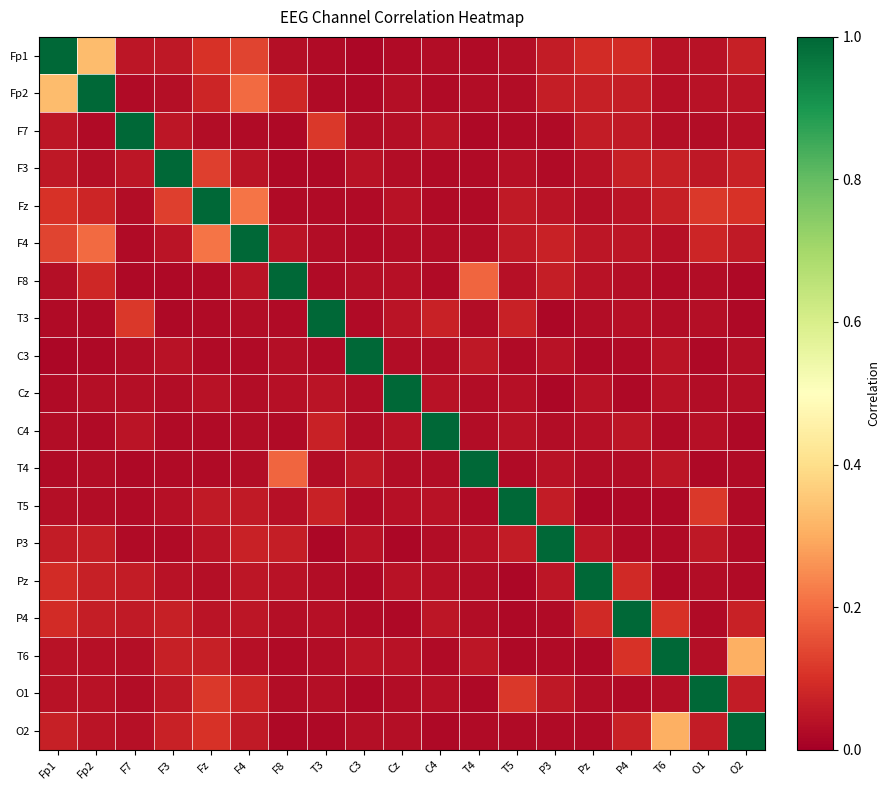

Reading right to left, list all the values displayed in this chart.

Fp1: O2=0.1	O1=0.0	T6=0.0	P4=0.1	Pz=0.1	P3=0.1	T5=0.0	T4=0.0	C4=0.0	Cz=0.0	C3=0.0	T3=0.0	F8=0.0	F4=0.1	Fz=0.1	F3=0.1	F7=0.0	Fp2=0.3	Fp1=1.0
Fp2: O2=0.0	O1=0.0	T6=0.0	P4=0.1	Pz=0.1	P3=0.1	T5=0.0	T4=0.0	C4=0.0	Cz=0.0	C3=0.0	T3=0.0	F8=0.1	F4=0.2	Fz=0.1	F3=0.0	F7=0.0	Fp2=1.0	Fp1=0.3
F7: O2=0.0	O1=0.0	T6=0.0	P4=0.1	Pz=0.1	P3=0.0	T5=0.0	T4=0.0	C4=0.0	Cz=0.0	C3=0.0	T3=0.1	F8=0.0	F4=0.0	Fz=0.0	F3=0.1	F7=1.0	Fp2=0.0	Fp1=0.0
F3: O2=0.1	O1=0.1	T6=0.1	P4=0.1	Pz=0.0	P3=0.0	T5=0.0	T4=0.0	C4=0.0	Cz=0.0	C3=0.0	T3=0.0	F8=0.0	F4=0.0	Fz=0.1	F3=1.0	F7=0.1	Fp2=0.0	Fp1=0.1
Fz: O2=0.1	O1=0.1	T6=0.1	P4=0.0	Pz=0.0	P3=0.0	T5=0.1	T4=0.0	C4=0.0	Cz=0.0	C3=0.0	T3=0.0	F8=0.0	F4=0.2	Fz=1.0	F3=0.1	F7=0.0	Fp2=0.1	Fp1=0.1
F4: O2=0.1	O1=0.1	T6=0.0	P4=0.0	Pz=0.0	P3=0.1	T5=0.1	T4=0.0	C4=0.0	Cz=0.0	C3=0.0	T3=0.0	F8=0.0	F4=1.0	Fz=0.2	F3=0.0	F7=0.0	Fp2=0.2	Fp1=0.1
F8: O2=0.0	O1=0.0	T6=0.0	P4=0.0	Pz=0.0	P3=0.1	T5=0.0	T4=0.2	C4=0.0	Cz=0.0	C3=0.0	T3=0.0	F8=1.0	F4=0.0	Fz=0.0	F3=0.0	F7=0.0	Fp2=0.1	Fp1=0.0
T3: O2=0.0	O1=0.0	T6=0.0	P4=0.0	Pz=0.0	P3=0.0	T5=0.1	T4=0.0	C4=0.1	Cz=0.0	C3=0.0	T3=1.0	F8=0.0	F4=0.0	Fz=0.0	F3=0.0	F7=0.1	Fp2=0.0	Fp1=0.0
C3: O2=0.0	O1=0.0	T6=0.0	P4=0.0	Pz=0.0	P3=0.0	T5=0.0	T4=0.1	C4=0.0	Cz=0.0	C3=1.0	T3=0.0	F8=0.0	F4=0.0	Fz=0.0	F3=0.0	F7=0.0	Fp2=0.0	Fp1=0.0
Cz: O2=0.0	O1=0.0	T6=0.0	P4=0.0	Pz=0.0	P3=0.0	T5=0.0	T4=0.0	C4=0.0	Cz=1.0	C3=0.0	T3=0.0	F8=0.0	F4=0.0	Fz=0.0	F3=0.0	F7=0.0	Fp2=0.0	Fp1=0.0
C4: O2=0.0	O1=0.0	T6=0.0	P4=0.0	Pz=0.0	P3=0.0	T5=0.0	T4=0.0	C4=1.0	Cz=0.0	C3=0.0	T3=0.1	F8=0.0	F4=0.0	Fz=0.0	F3=0.0	F7=0.0	Fp2=0.0	Fp1=0.0
T4: O2=0.0	O1=0.0	T6=0.0	P4=0.0	Pz=0.0	P3=0.0	T5=0.0	T4=1.0	C4=0.0	Cz=0.0	C3=0.1	T3=0.0	F8=0.2	F4=0.0	Fz=0.0	F3=0.0	F7=0.0	Fp2=0.0	Fp1=0.0
T5: O2=0.0	O1=0.1	T6=0.0	P4=0.0	Pz=0.0	P3=0.1	T5=1.0	T4=0.0	C4=0.0	Cz=0.0	C3=0.0	T3=0.1	F8=0.0	F4=0.1	Fz=0.1	F3=0.0	F7=0.0	Fp2=0.0	Fp1=0.0
P3: O2=0.0	O1=0.1	T6=0.0	P4=0.0	Pz=0.1	P3=1.0	T5=0.1	T4=0.0	C4=0.0	Cz=0.0	C3=0.0	T3=0.0	F8=0.1	F4=0.1	Fz=0.0	F3=0.0	F7=0.0	Fp2=0.1	Fp1=0.1
Pz: O2=0.0	O1=0.0	T6=0.0	P4=0.1	Pz=1.0	P3=0.1	T5=0.0	T4=0.0	C4=0.0	Cz=0.0	C3=0.0	T3=0.0	F8=0.0	F4=0.0	Fz=0.0	F3=0.0	F7=0.1	Fp2=0.1	Fp1=0.1
P4: O2=0.1	O1=0.0	T6=0.1	P4=1.0	Pz=0.1	P3=0.0	T5=0.0	T4=0.0	C4=0.0	Cz=0.0	C3=0.0	T3=0.0	F8=0.0	F4=0.0	Fz=0.0	F3=0.1	F7=0.1	Fp2=0.1	Fp1=0.1
T6: O2=0.3	O1=0.0	T6=1.0	P4=0.1	Pz=0.0	P3=0.0	T5=0.0	T4=0.0	C4=0.0	Cz=0.0	C3=0.0	T3=0.0	F8=0.0	F4=0.0	Fz=0.1	F3=0.1	F7=0.0	Fp2=0.0	Fp1=0.0
O1: O2=0.1	O1=1.0	T6=0.0	P4=0.0	Pz=0.0	P3=0.1	T5=0.1	T4=0.0	C4=0.0	Cz=0.0	C3=0.0	T3=0.0	F8=0.0	F4=0.1	Fz=0.1	F3=0.1	F7=0.0	Fp2=0.0	Fp1=0.0
O2: O2=1.0	O1=0.1	T6=0.3	P4=0.1	Pz=0.0	P3=0.0	T5=0.0	T4=0.0	C4=0.0	Cz=0.0	C3=0.0	T3=0.0	F8=0.0	F4=0.1	Fz=0.1	F3=0.1	F7=0.0	Fp2=0.0	Fp1=0.1